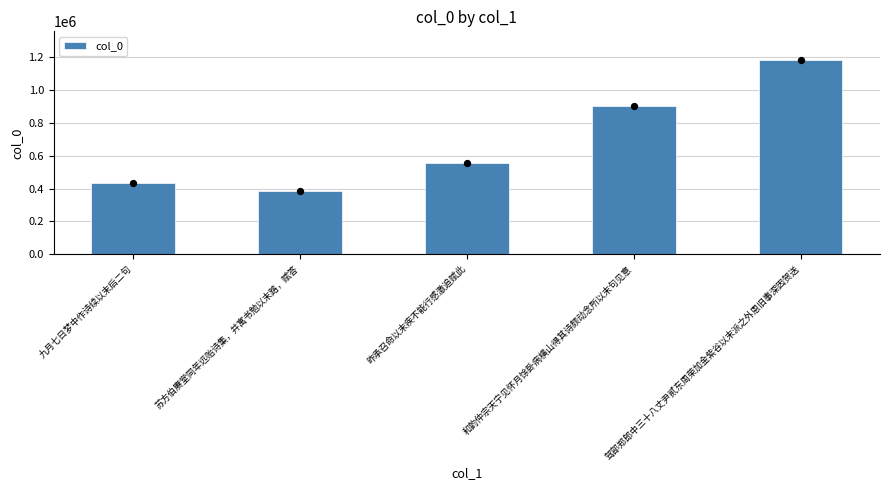

What is the change in value from 苏方伯赓堂同年远贻诗集，并寓书勉以末路，赋答 to 驾部郑郎中三十八丈尹贰东周荣加金紫谷以末派之外恩旧事深因贺送?

+794614